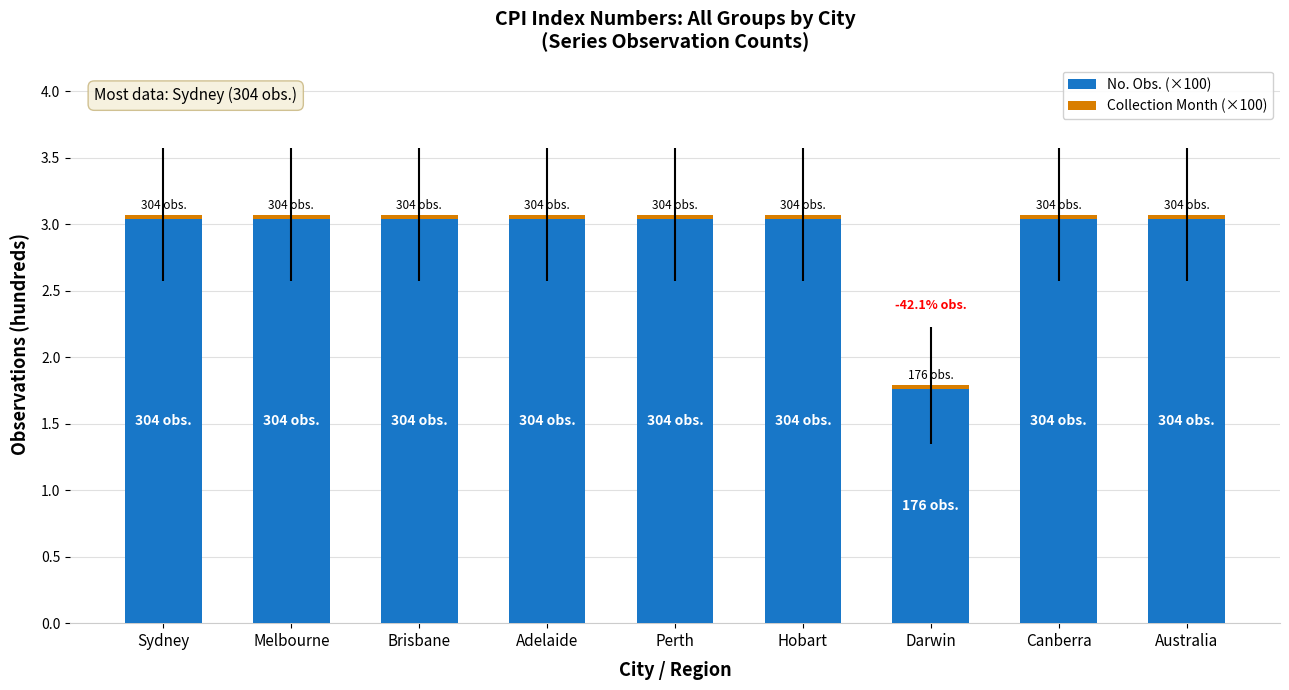

What is the difference between the maximum and minimum values in the No. Obs. (×100) series?

1.3